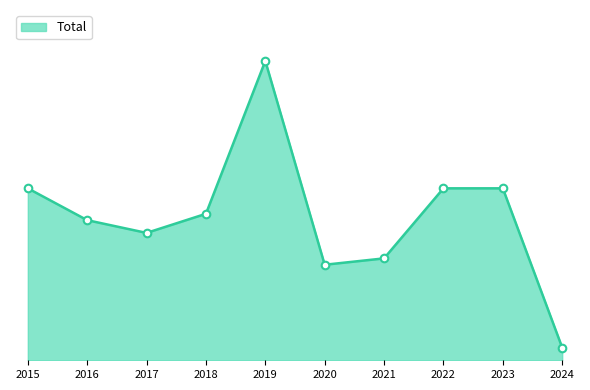

What is the change in value from 2017 to 2024?

-18